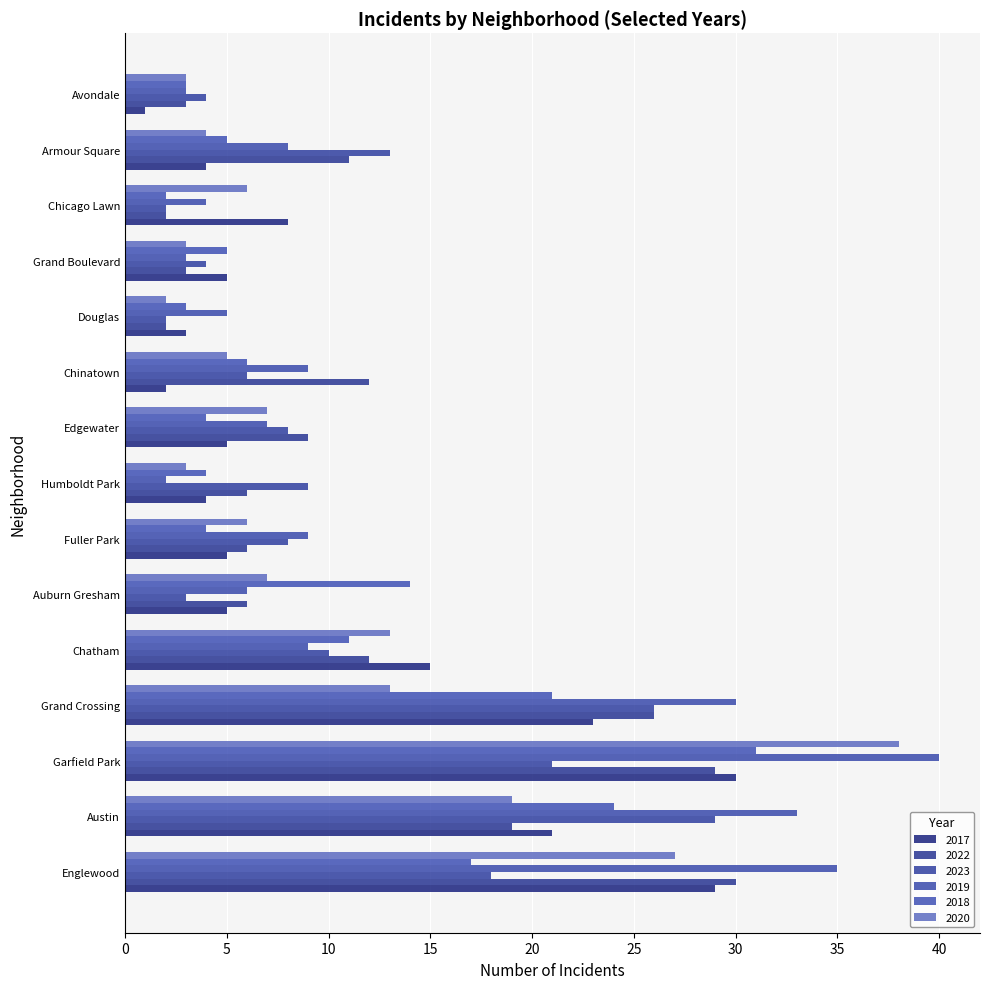

How many data points does each series have?

15